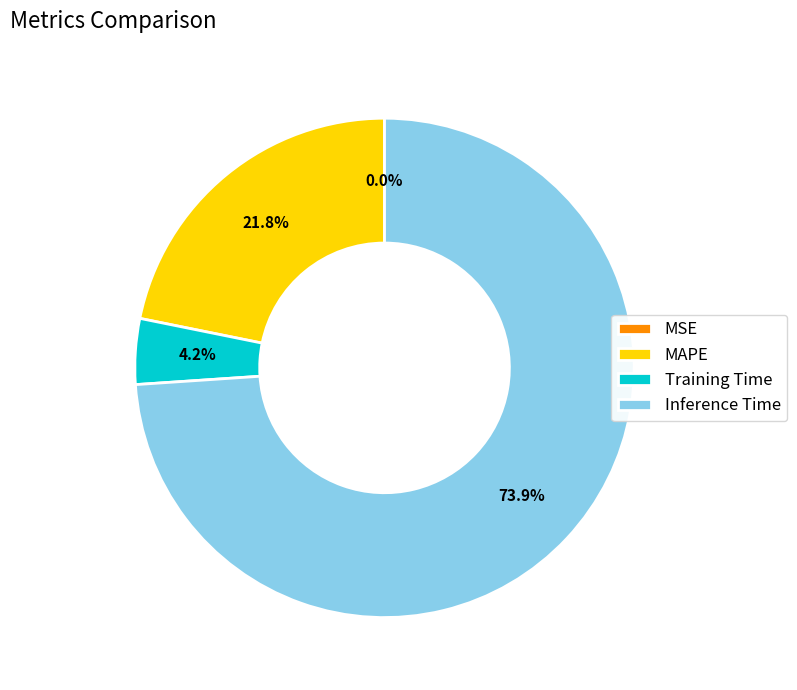

Does any single category account for the majority?

Yes